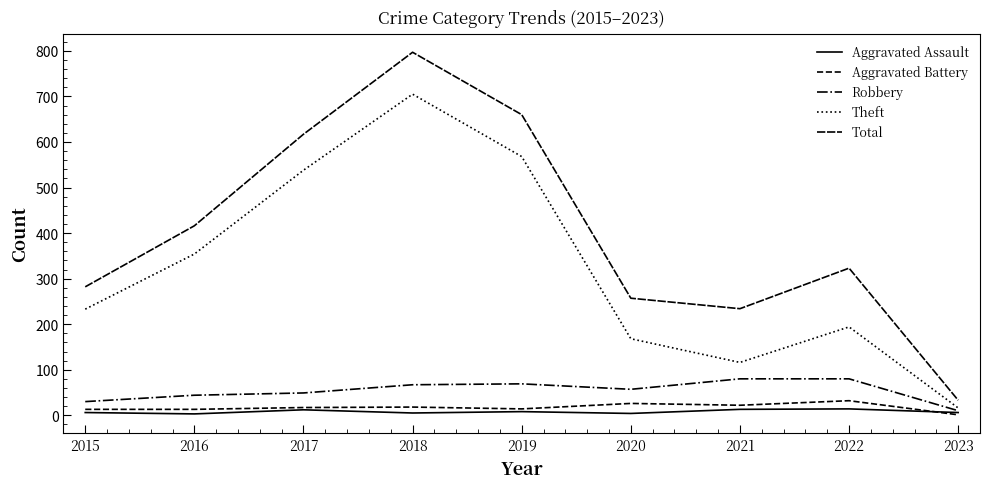

How many lines are shown in the chart?

5